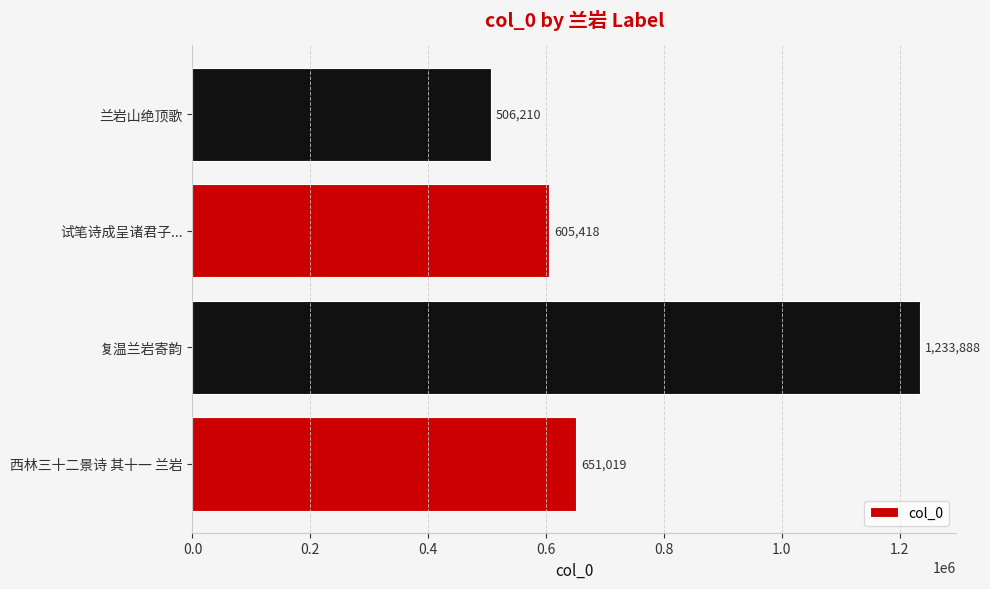

What is the average value?

749134